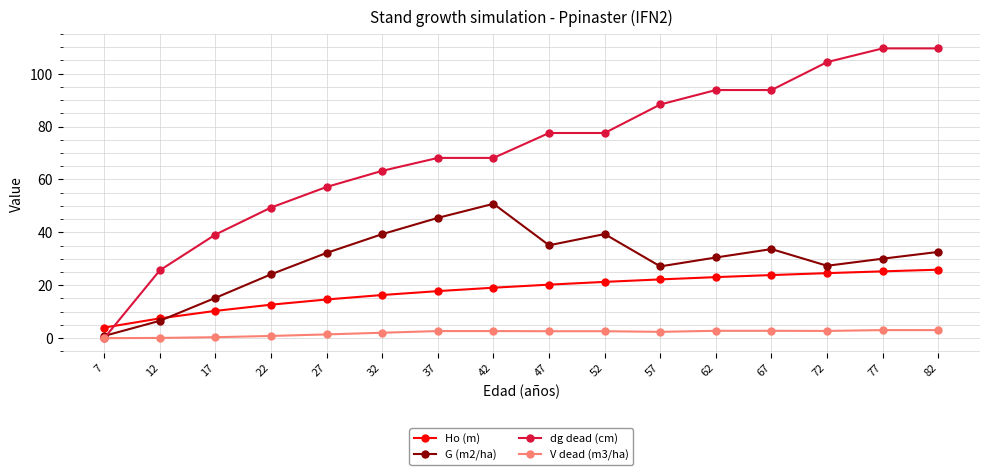

True or false: G (m2/ha) has a value of 58.2 at 52.

False